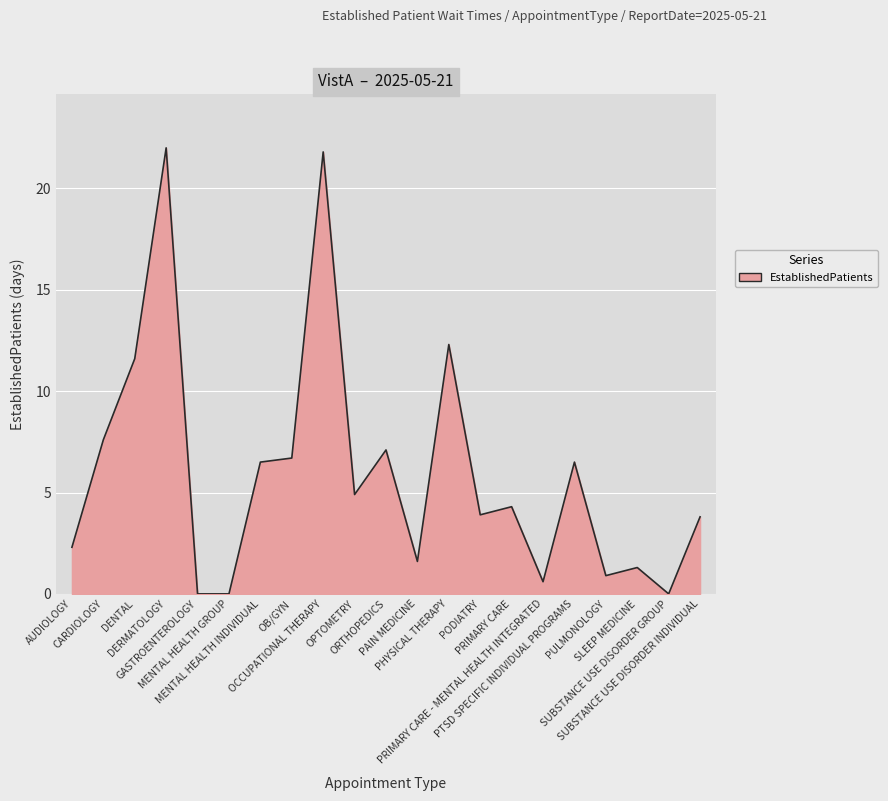

What is the greatest value displayed?

22.0